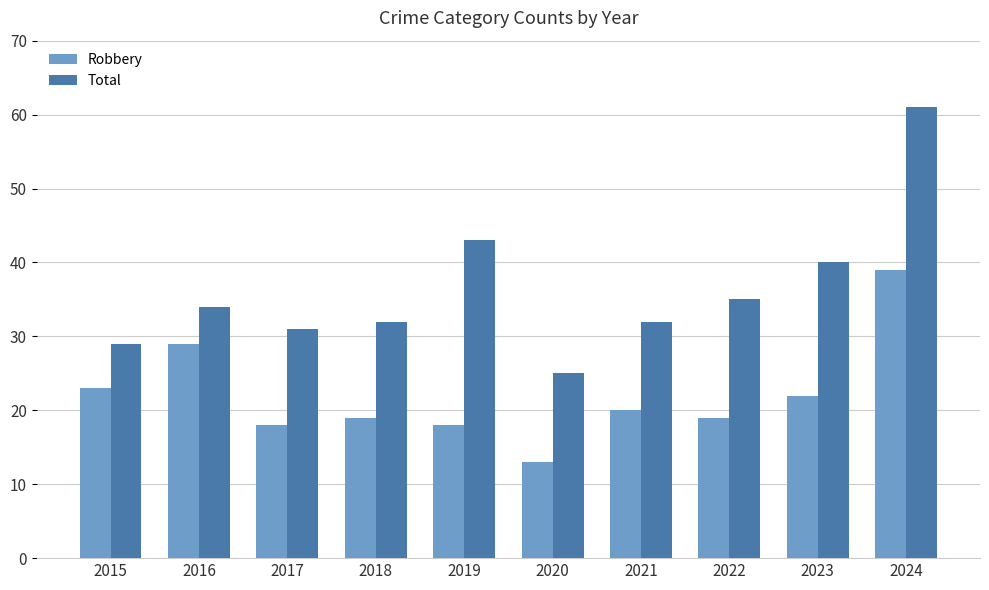

The value of Robbery at 2024 is 62. True or false?

False